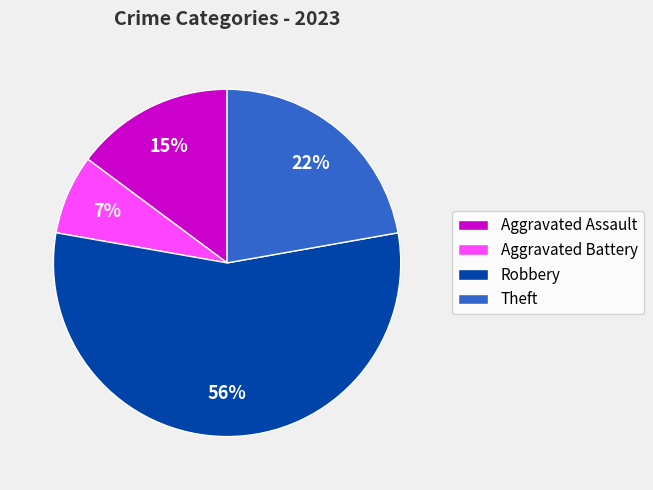

Rank the categories by value from lowest to highest.

Aggravated Battery, Aggravated Assault, Theft, Robbery